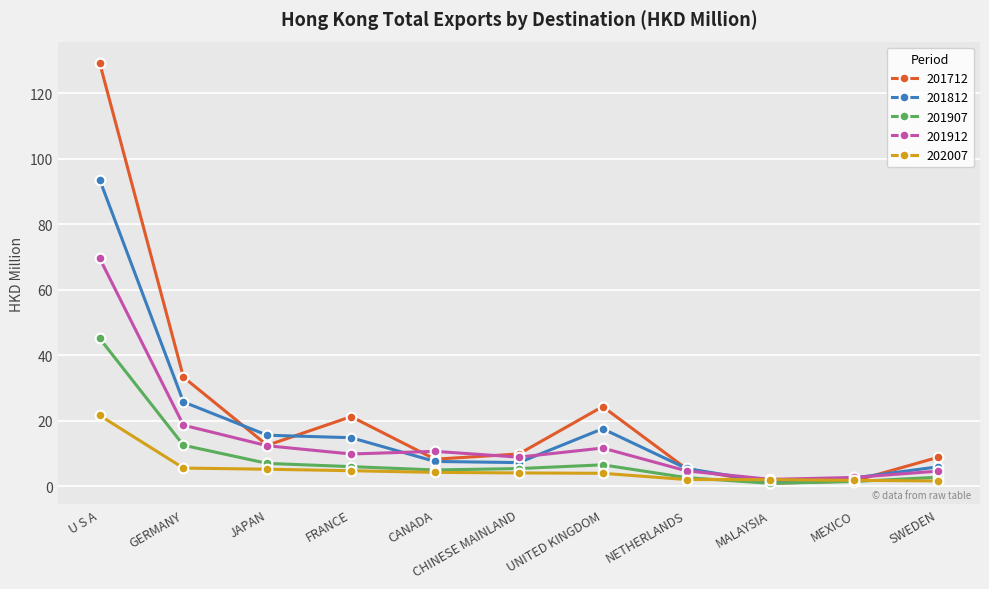

List the series in order of their overall mean, highest first.

201712, 201812, 201912, 201907, 202007